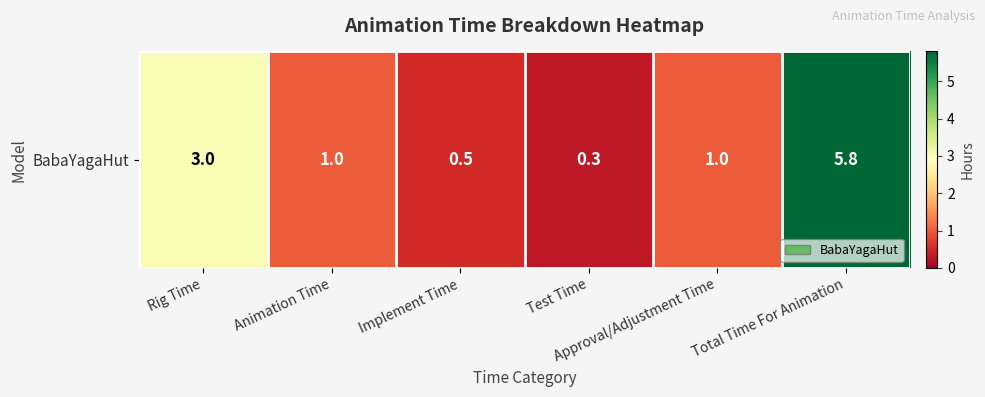

Reading right to left, what are all the values shown in this chart?

Total Time For Animation=5.8	Approval/Adjustment Time=1.0	Test Time=0.3	Implement Time=0.5	Animation Time=1.0	Rig Time=3.0